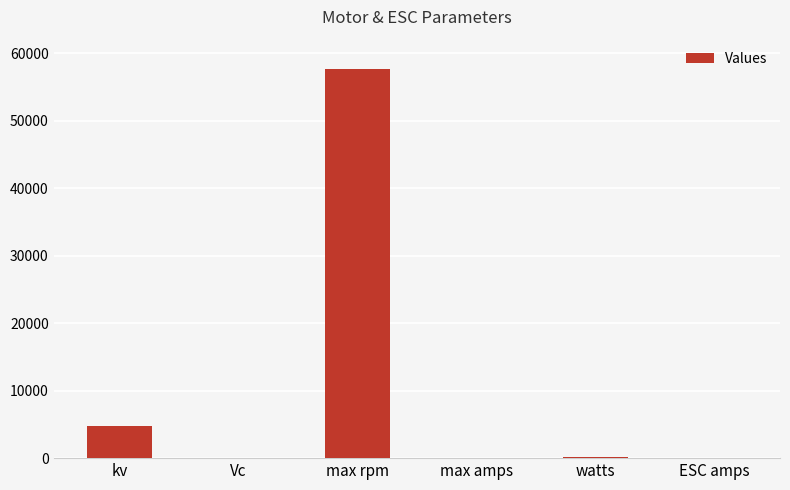

At which label does the data first exceed 216?

kv